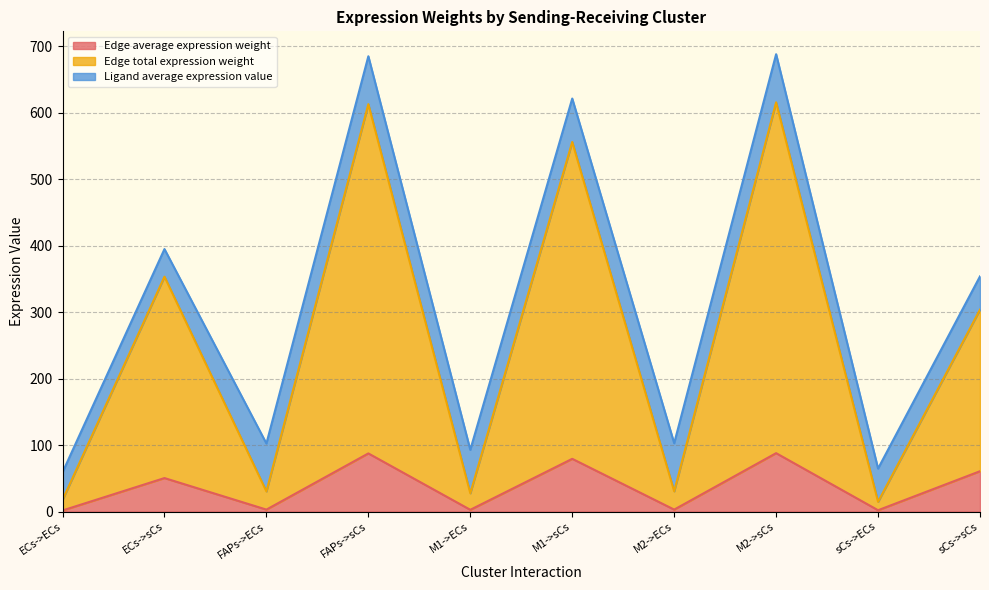

Is it true that Edge average expression weight equals 50.5 at ECs->sCs?

True